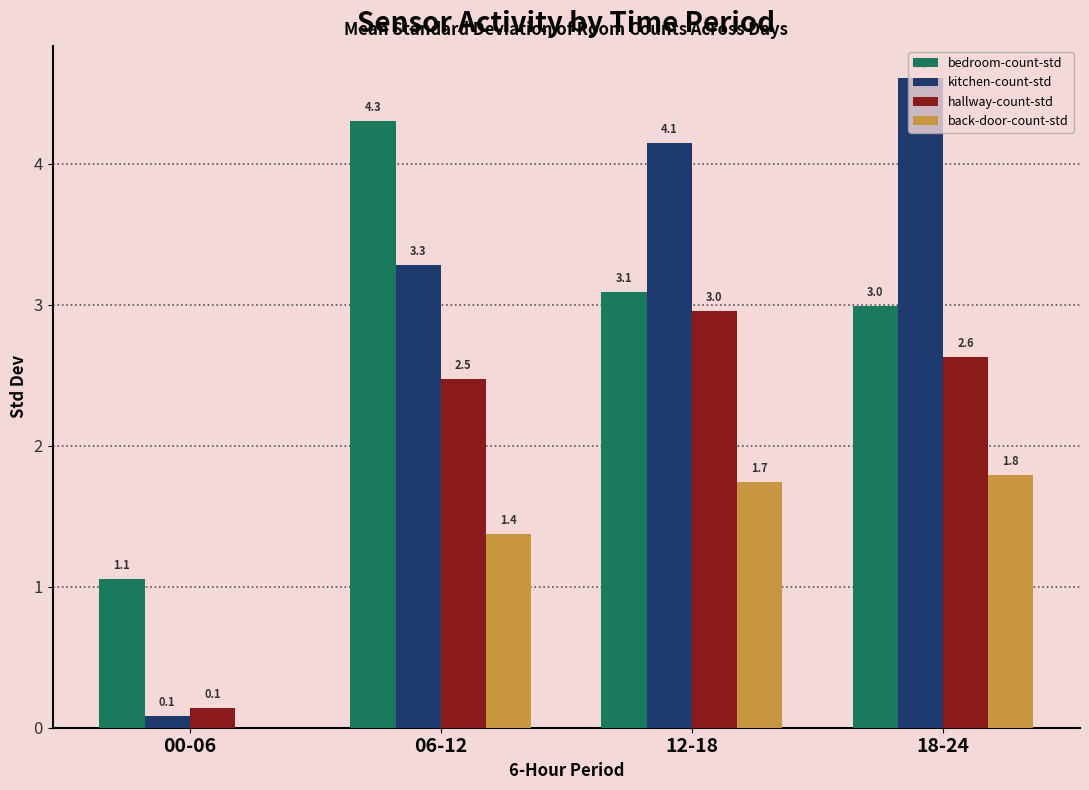

Which series has the largest total across all categories?

kitchen-count-std